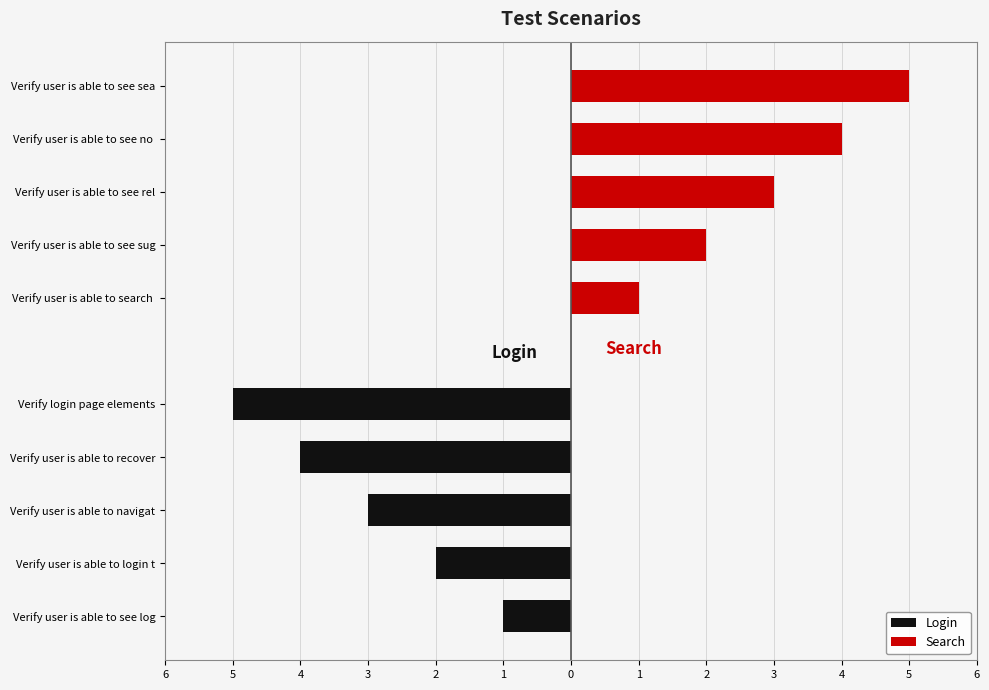

How many values in the Search series exceed 3?

2